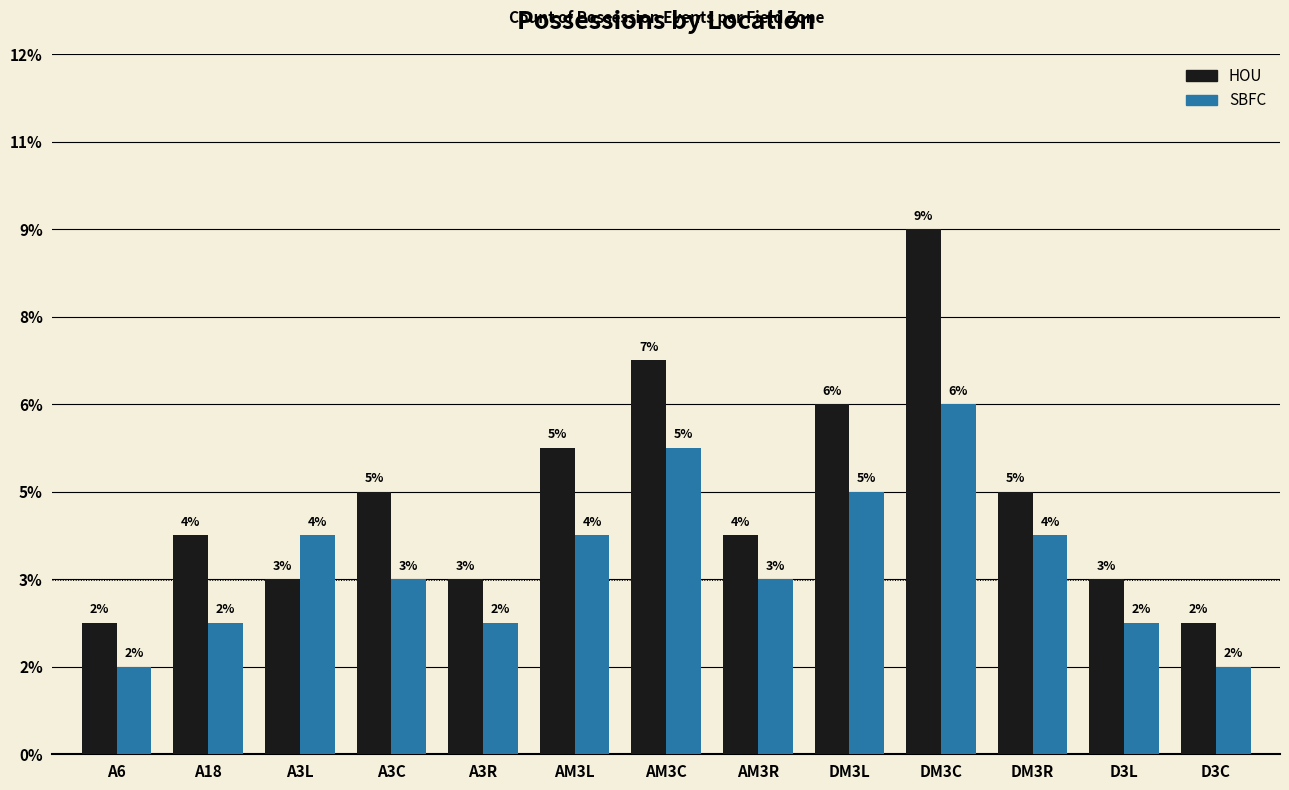

List the series in order of their overall mean, highest first.

HOU, SBFC